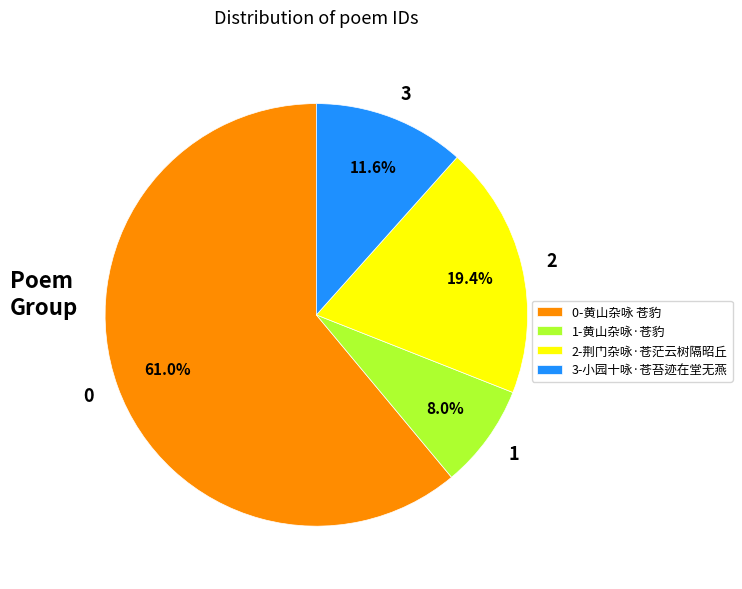

Is there any slice that represents more than half of the pie?

Yes